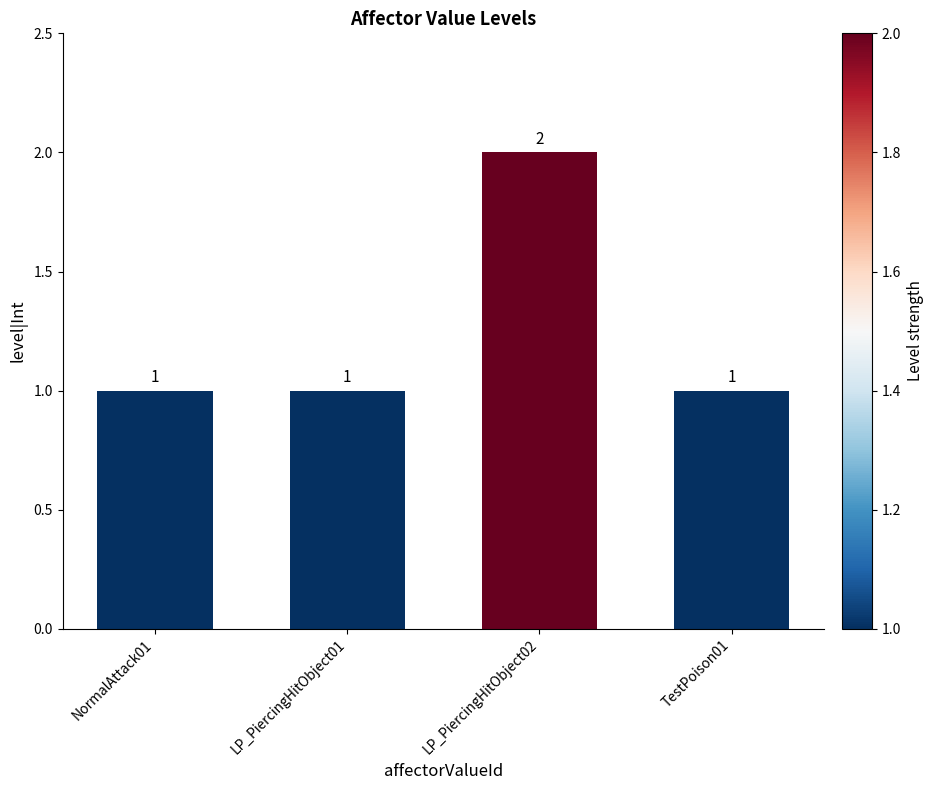

What is the label of the 4th bar from the right?

NormalAttack01